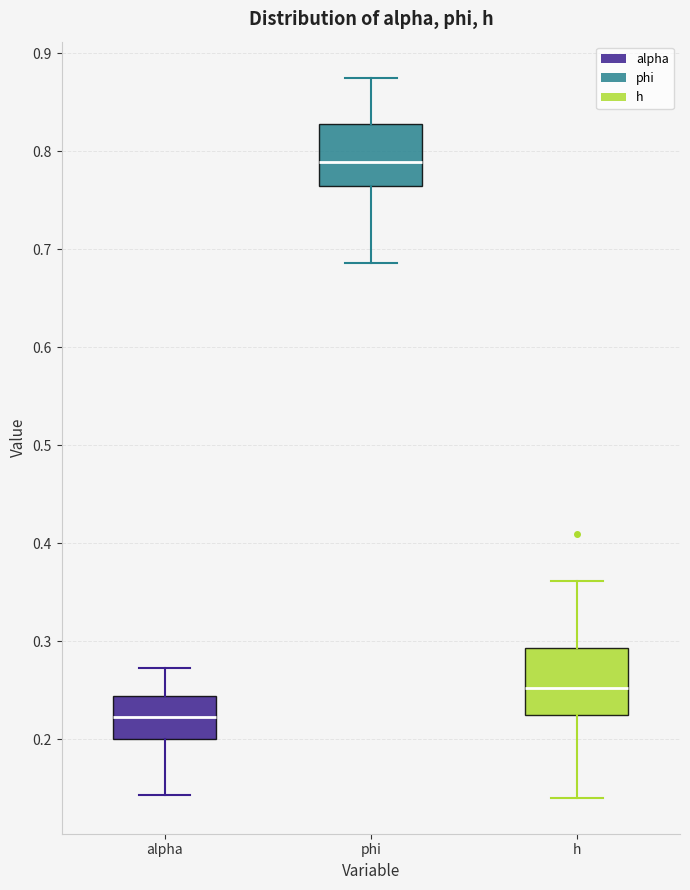

Reading left to right, read every box against the y-axis: the position of its median line, the range the box covers, and the ends of its whiskers. The values are not printed on the chart, so give them approximately, as read against the axis.

alpha: median 0.22, box 0.20 to 0.24, whiskers 0.14 to 0.27
phi: median 0.79, box 0.76 to 0.83, whiskers 0.69 to 0.87
h: median 0.25, box 0.22 to 0.29, whiskers 0.14 to 0.36